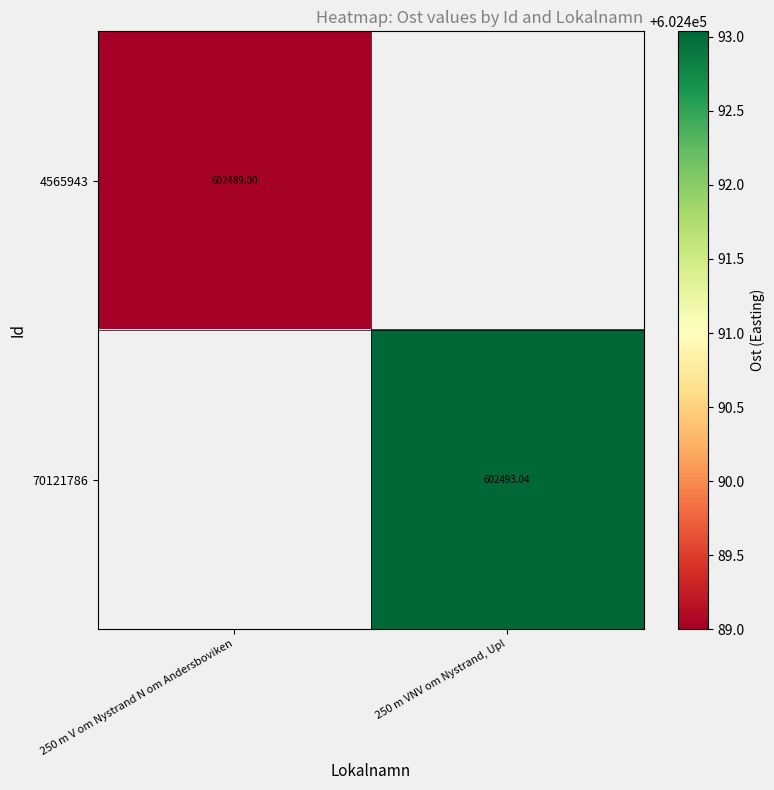

Count the number of categories in the chart.

2